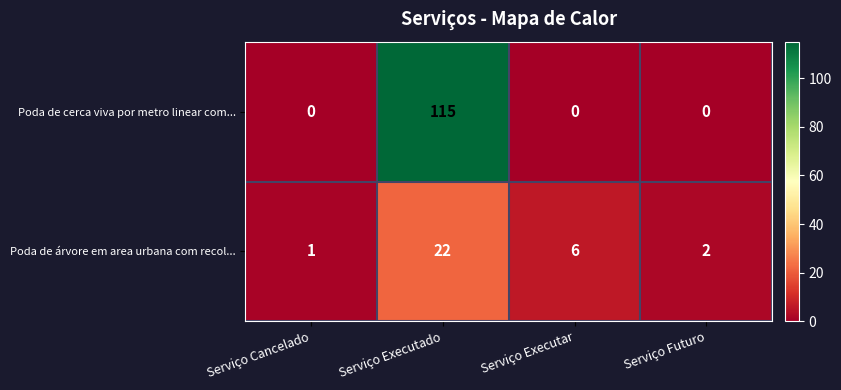

How many categories are shown in the chart?

4